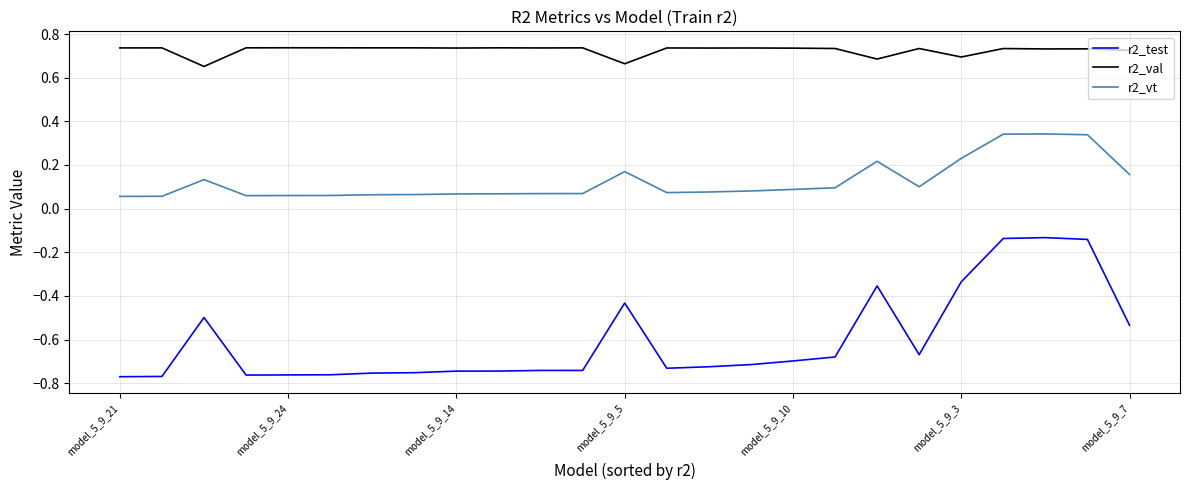

True or false: r2_test and r2_val intersect in this chart.

False